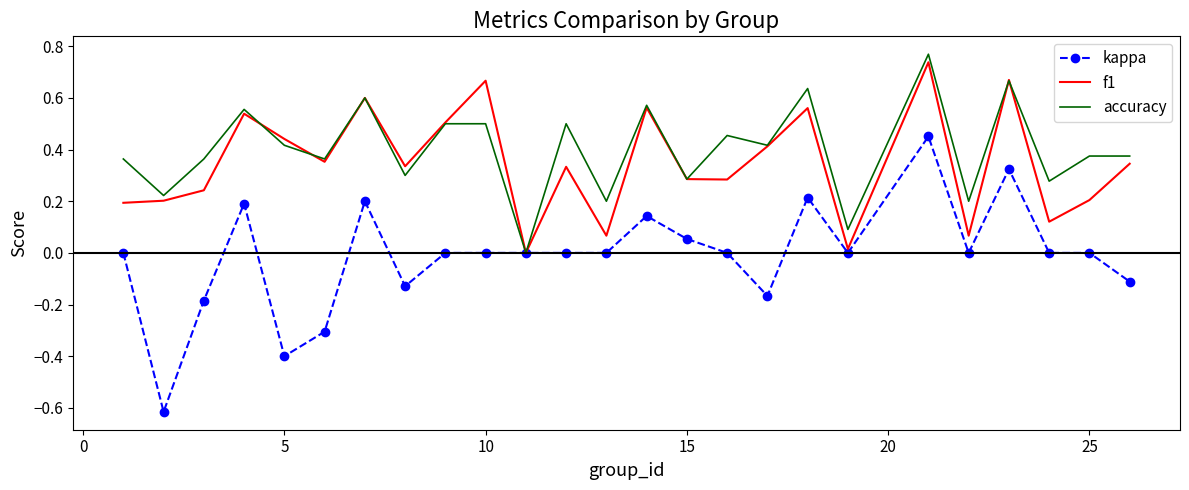

How many series are shown in this chart?

3